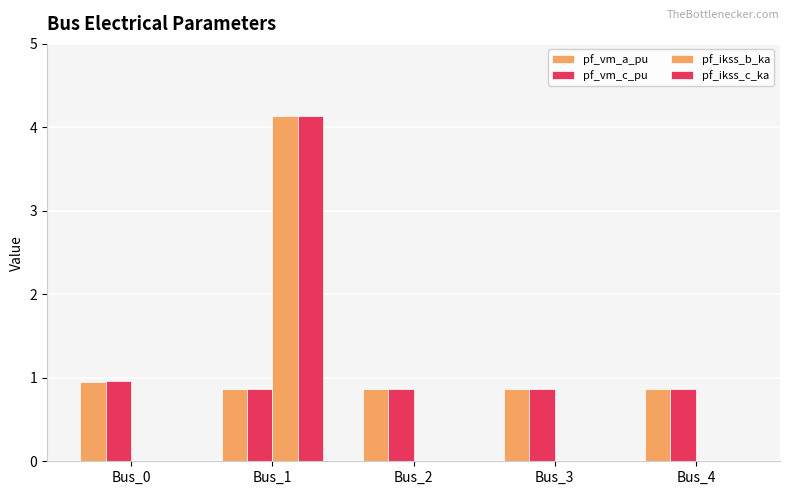

Which series has the largest range (max minus min)?

pf_ikss_b_ka